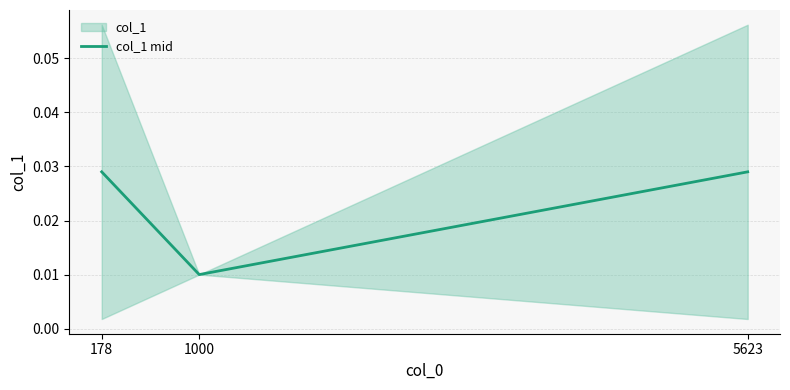

Rank the categories by value from highest to lowest.

178, 5623, 1000